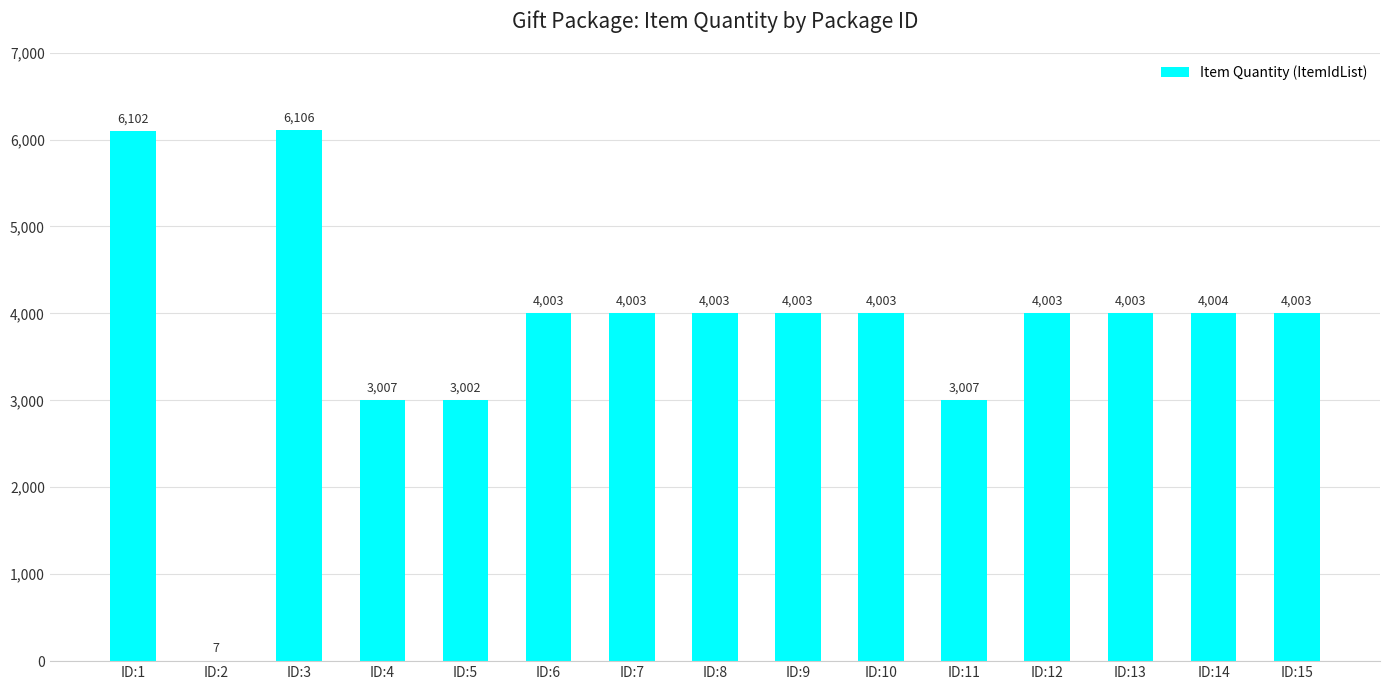

Reading left to right, what are all the values shown in this chart?

ID:1=6102	ID:2=7	ID:3=6106	ID:4=3007	ID:5=3002	ID:6=4003	ID:7=4003	ID:8=4003	ID:9=4003	ID:10=4003	ID:11=3007	ID:12=4003	ID:13=4003	ID:14=4004	ID:15=4003